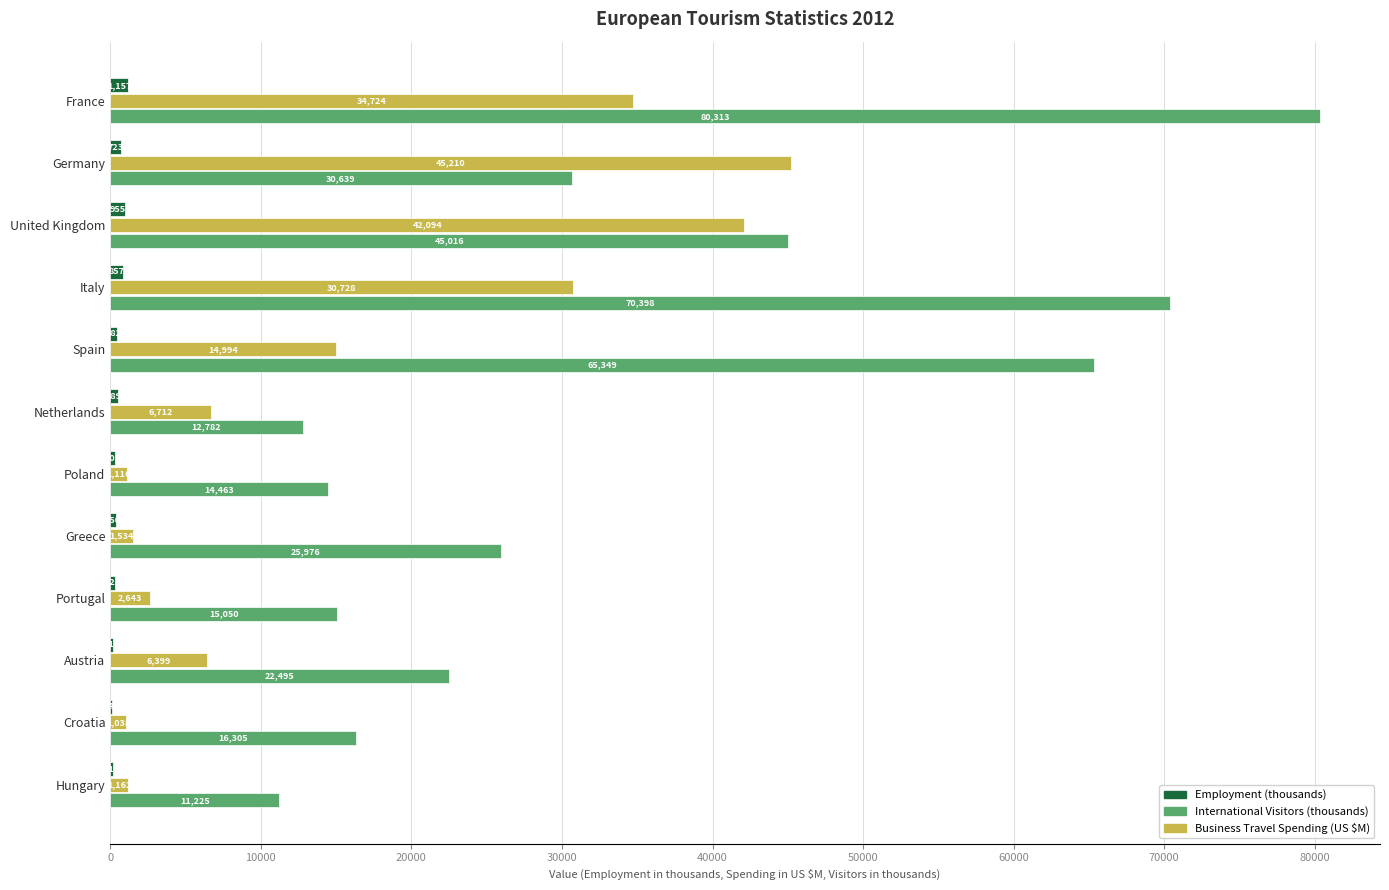

At which category is the sum across all series the highest?

France